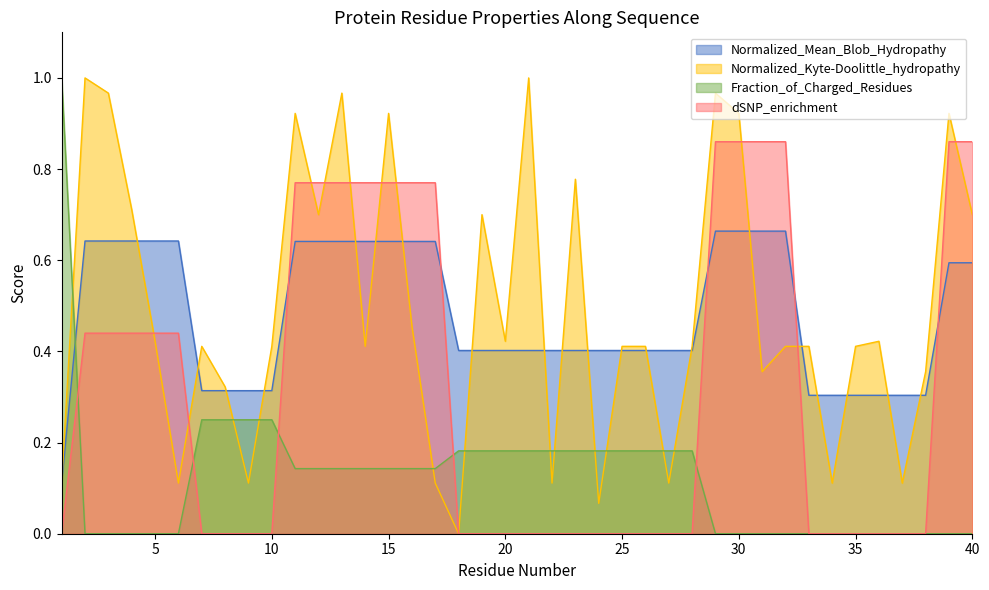

Which series ends up on top after the final intersection of dSNP_enrichment and Fraction_of_Charged_Residues?

dSNP_enrichment